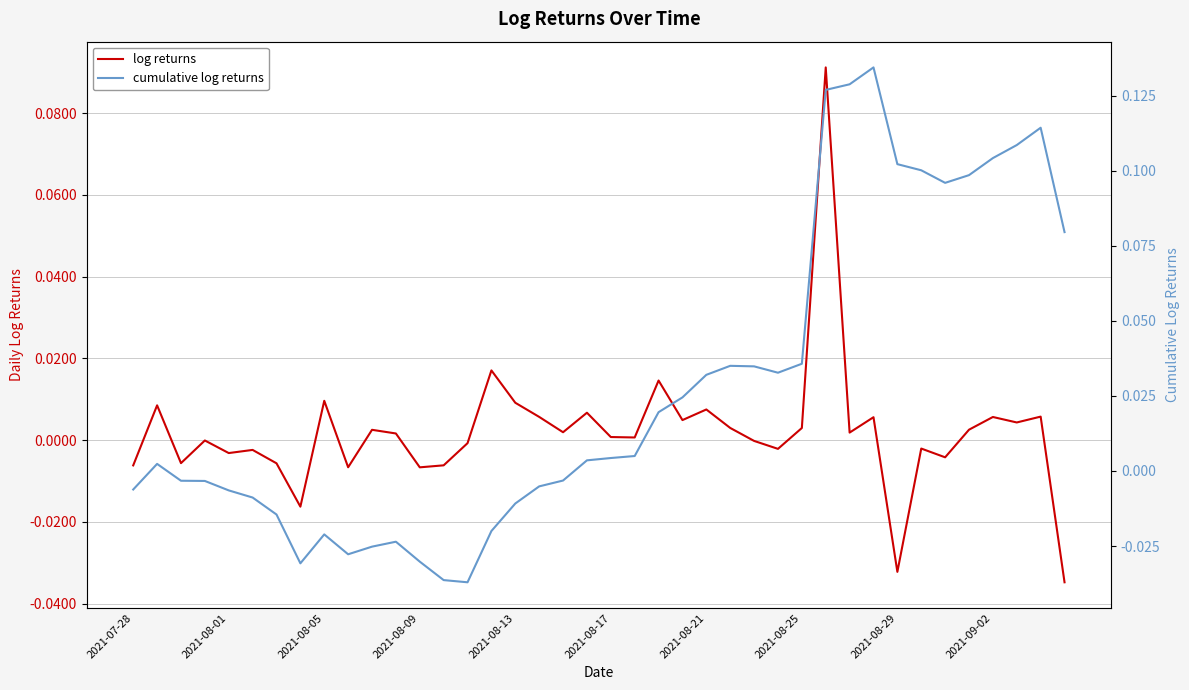

Is the value of log returns at 17 greater than the value of cumulative log returns at 2021-08-09?

Yes